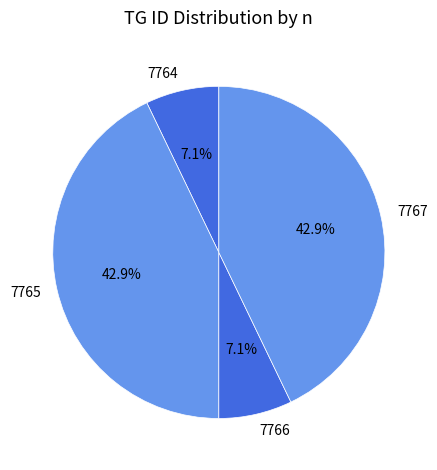

Does 7764 account for over 50% of the chart?

No